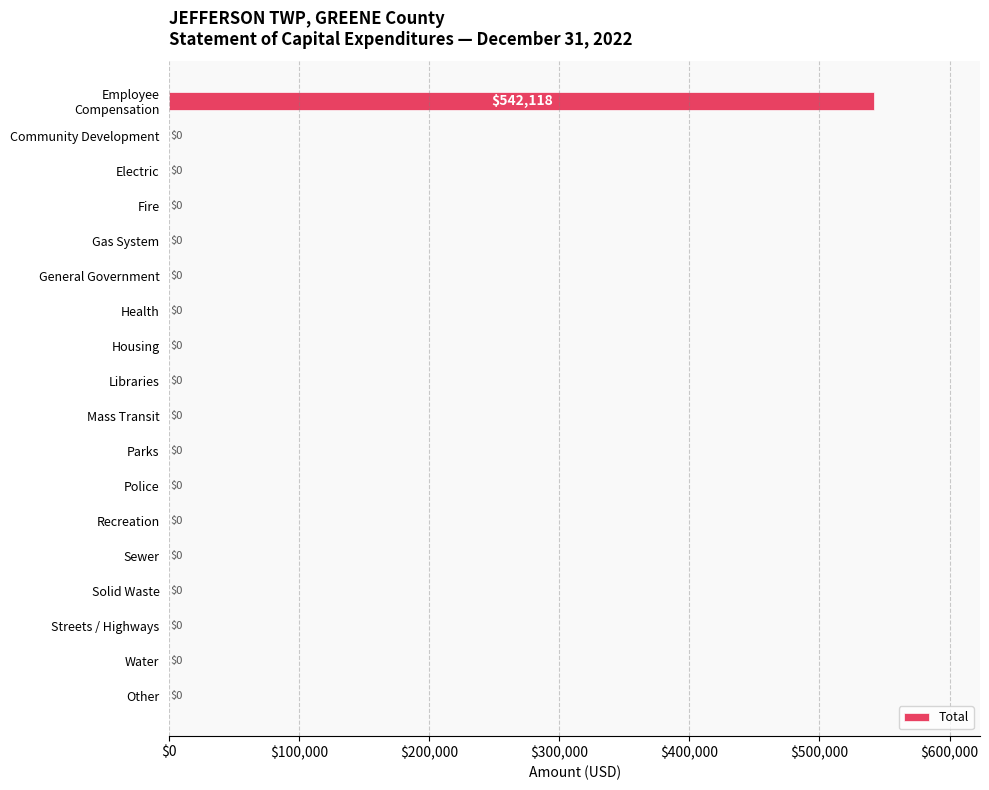

True or false: the data shows -275348 at Police.

False